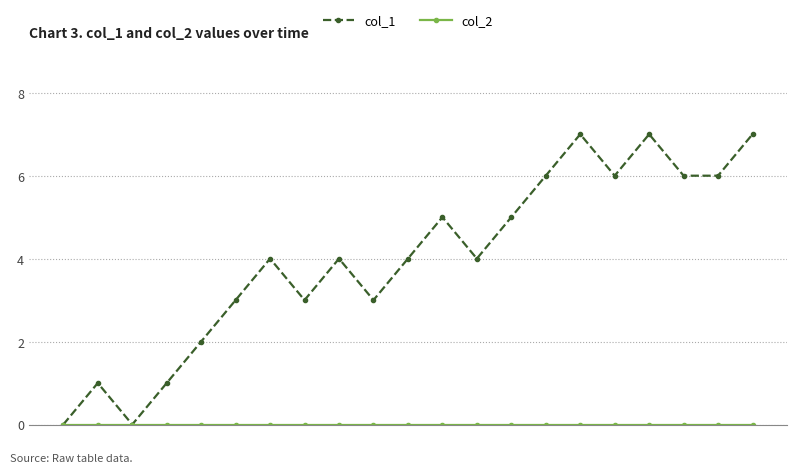

What is the maximum value shown in the chart?

7